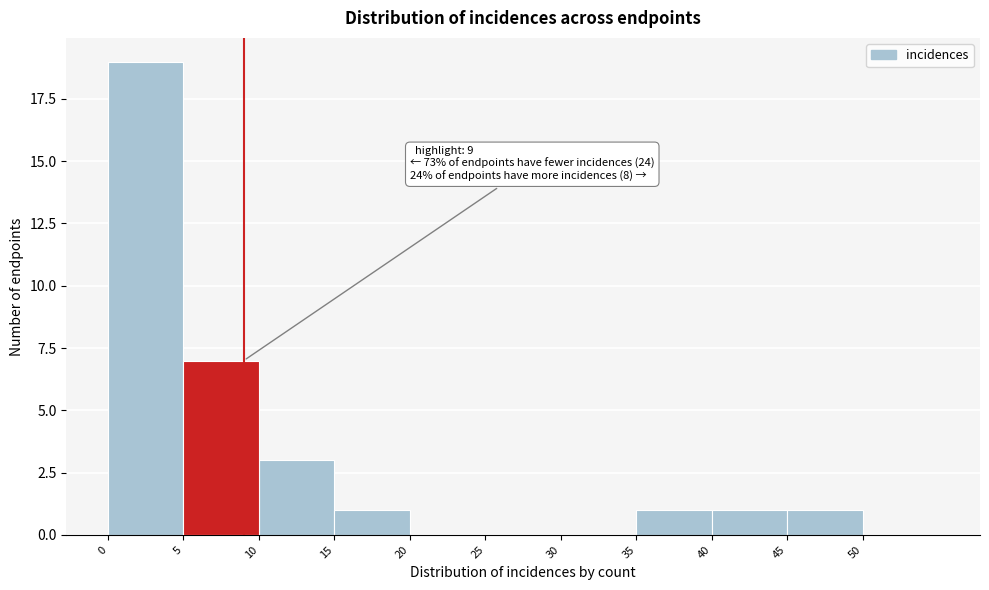

Which range on the x-axis has the tallest bar?

0 to 5